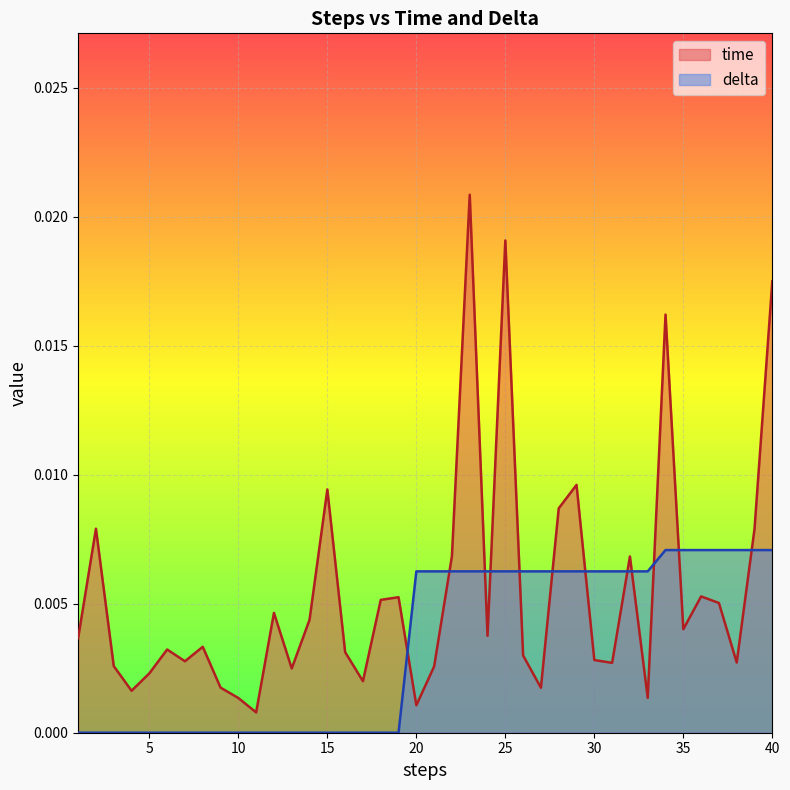

Which series has the largest total across all categories?

time